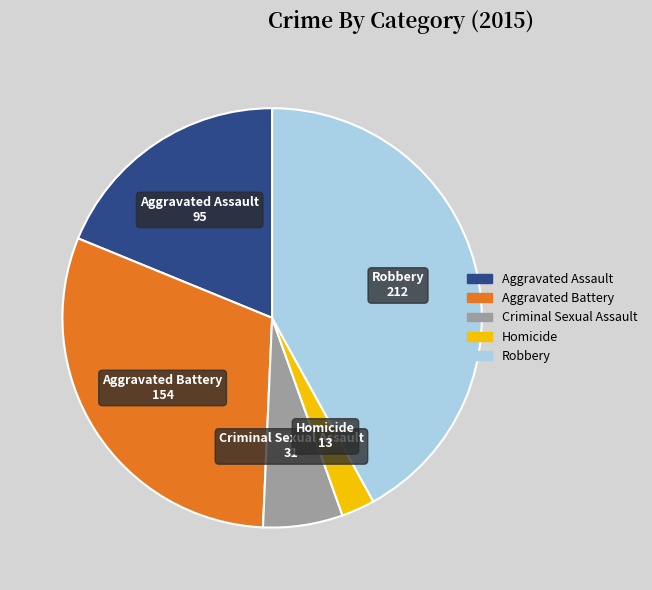

What is the ratio of the value at Aggravated Assault to the value at Homicide?

7.3